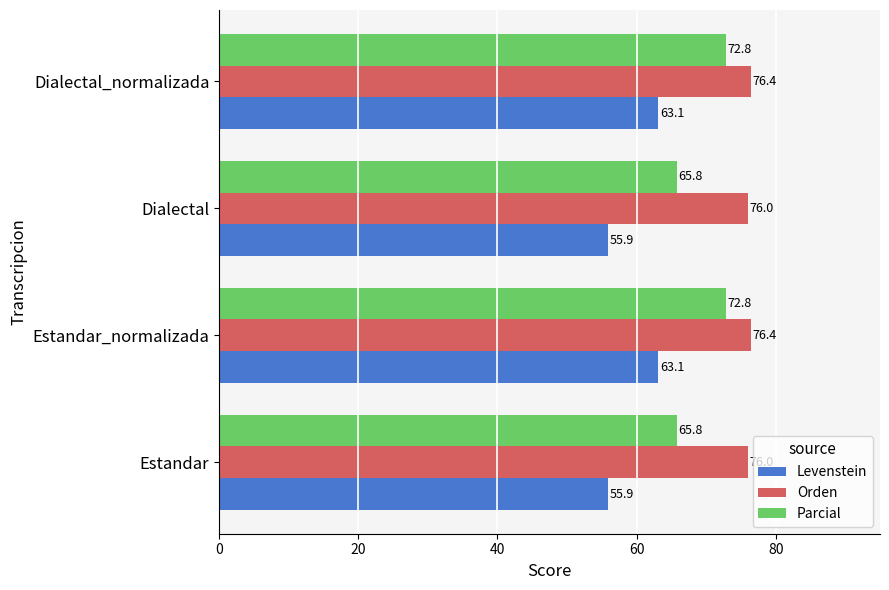

What is the minimum value for Parcial?

65.8